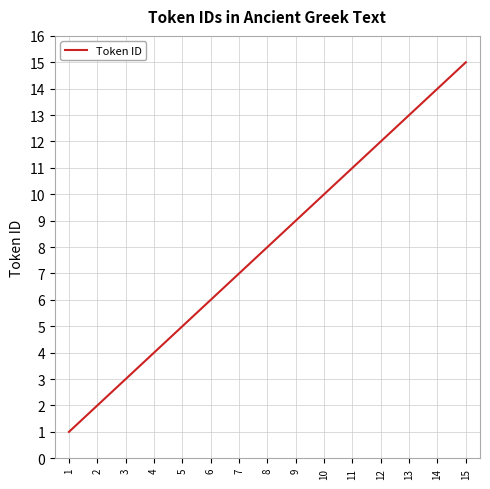

How many lines are shown in the chart?

1